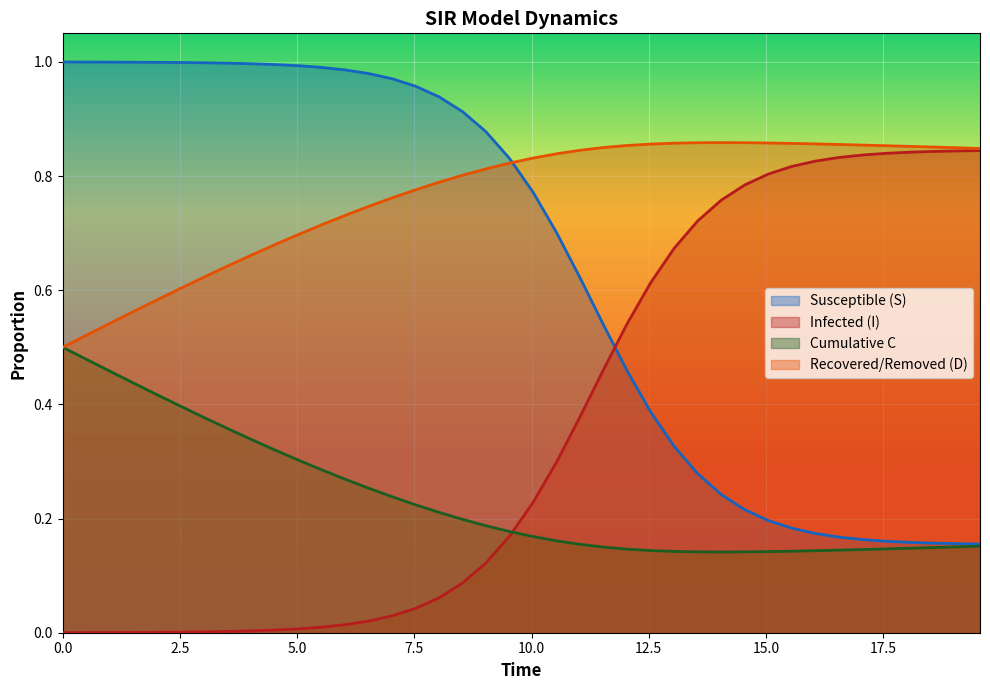

Rank the series by their maximum value, from highest to lowest.

Susceptible (S), Recovered/Removed (D), Infected (I), Cumulative C